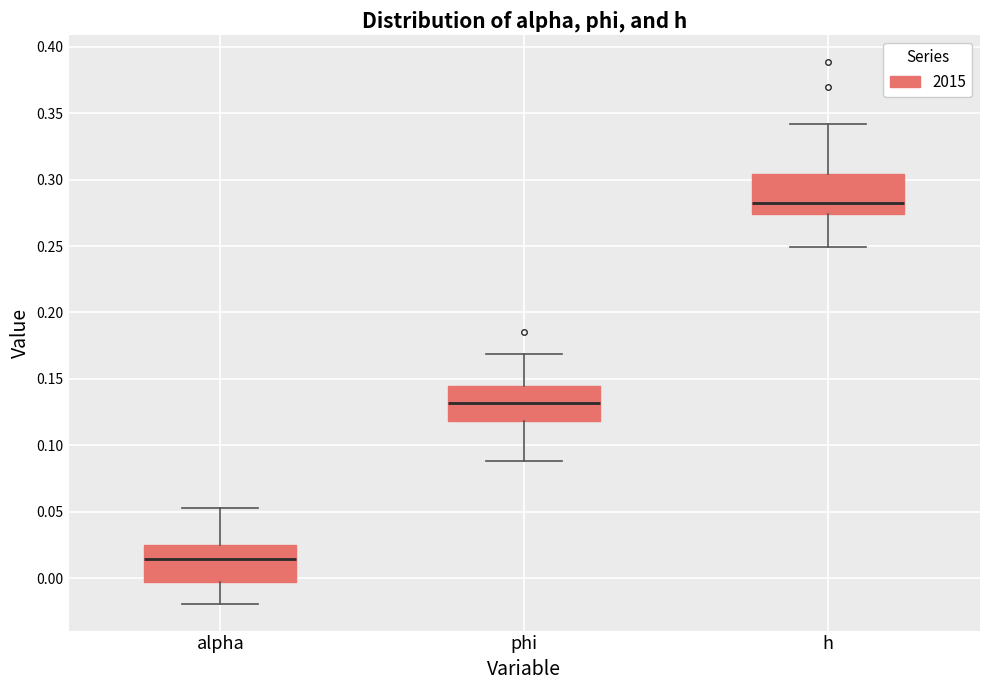

Reading left to right, read every box against the y-axis: the position of its median line, the range the box covers, and the ends of its whiskers. The values are not printed on the chart, so give them approximately, as read against the axis.

alpha: median 0.015, box -0.005 to 0.025, whiskers -0.020 to 0.055
phi: median 0.130, box 0.120 to 0.145, whiskers 0.090 to 0.170
h: median 0.280, box 0.275 to 0.305, whiskers 0.250 to 0.340